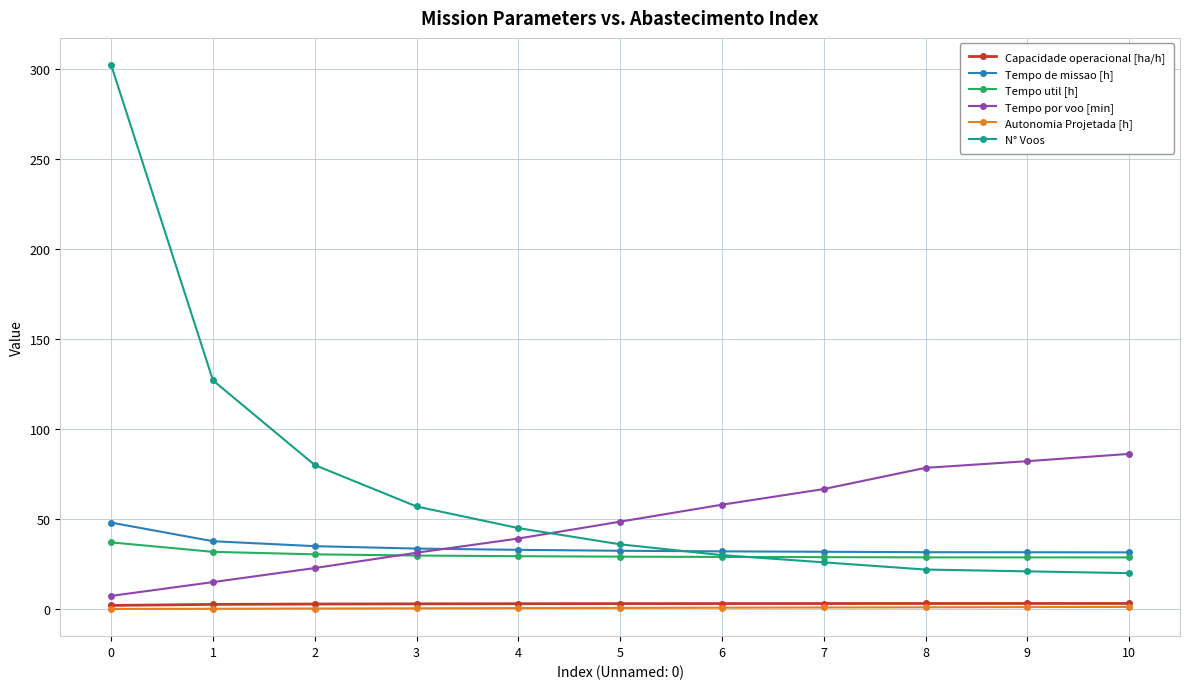

How many categories are shown in the chart?

11